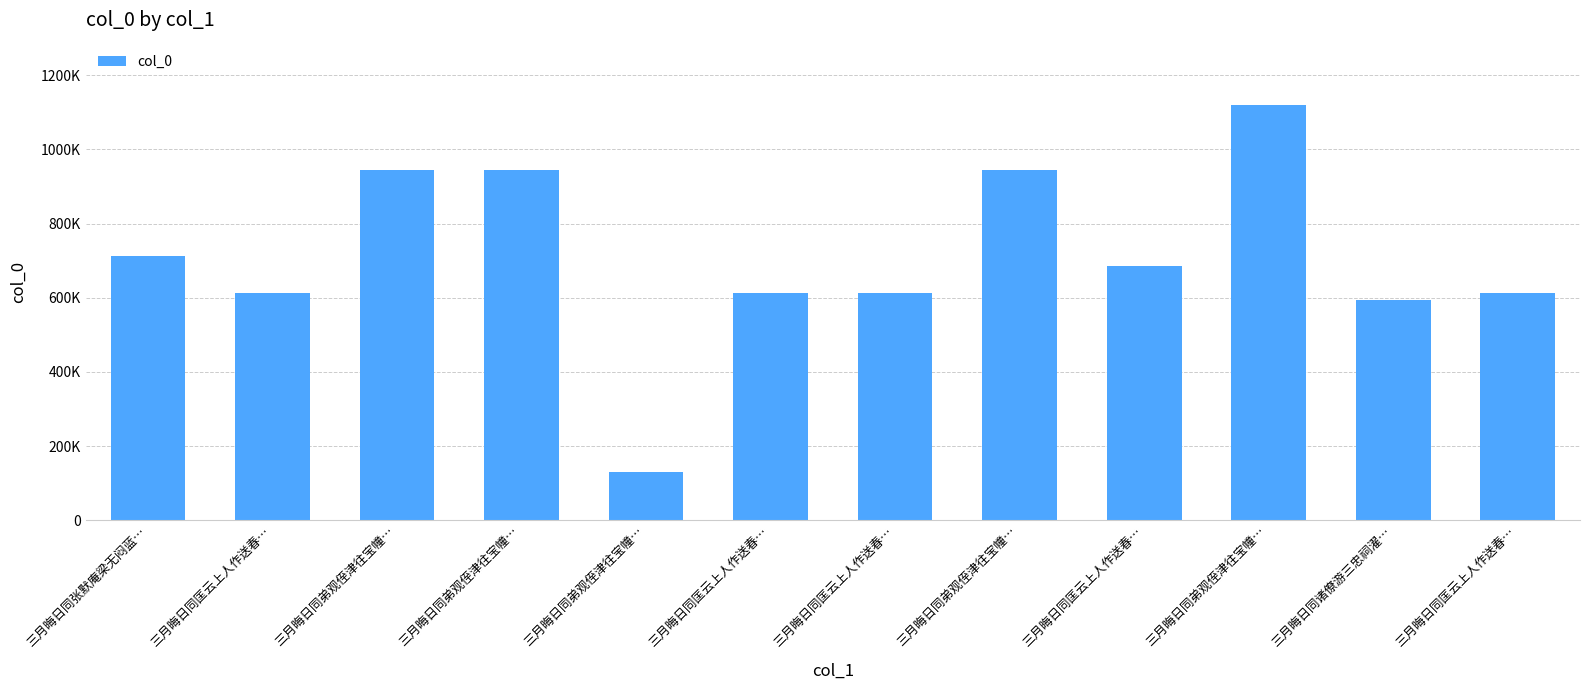

What is the sum of the values at 三月晦日同诸僚游三忠祠濯… and 三月晦日同匡云上人作送春…?

1205311